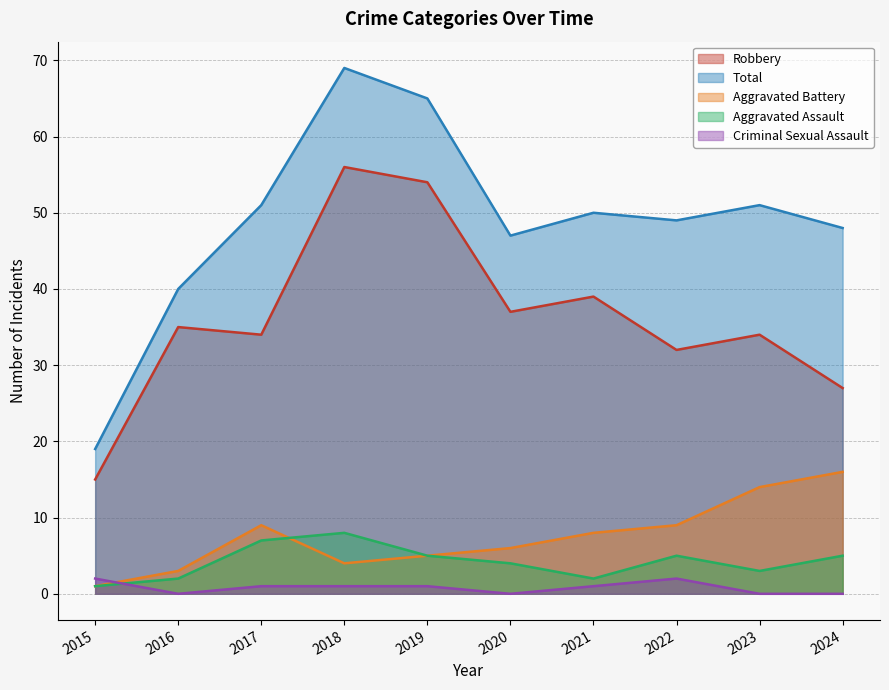

What is the difference between the second highest and second lowest values in the Total series?

25